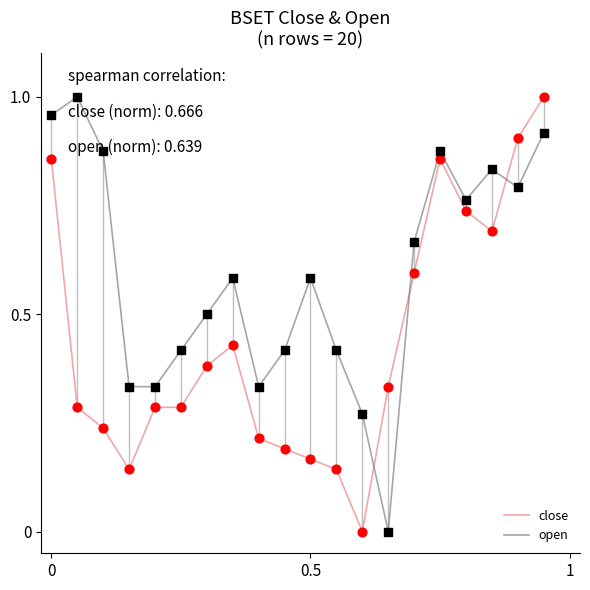

True or false: open and close cross at least once.

True